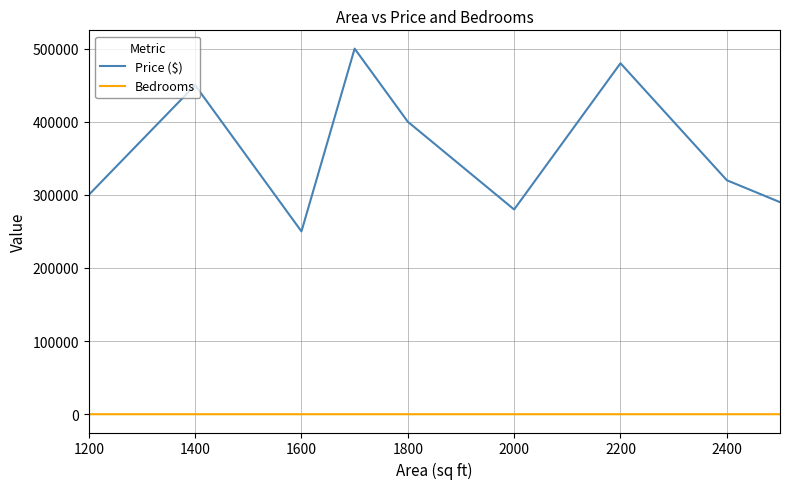

True or false: Bedrooms and Price ($) cross at least once.

False